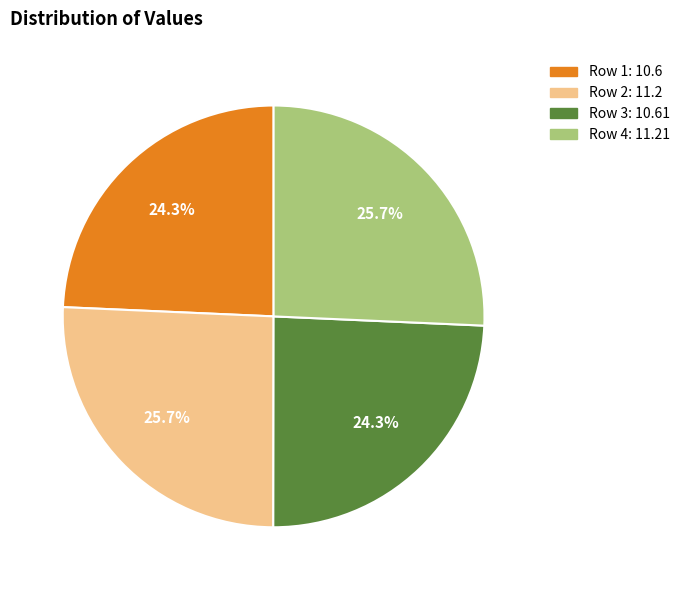

Does Row 2: 11.2 represent more than half of the total?

No